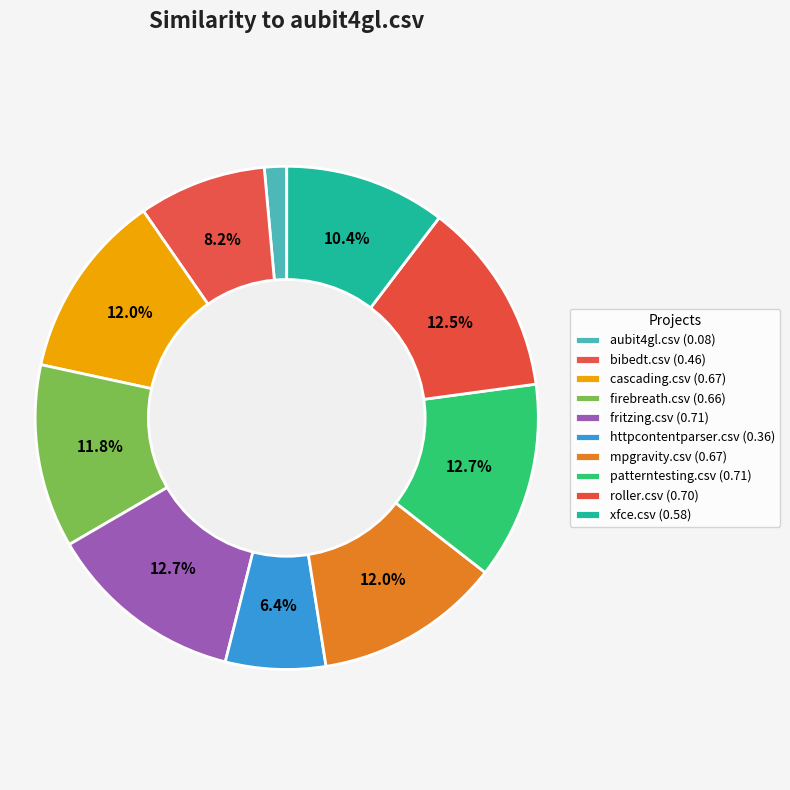

Do patterntesting.csv and bibedt.csv together represent more than half of the pie?

No